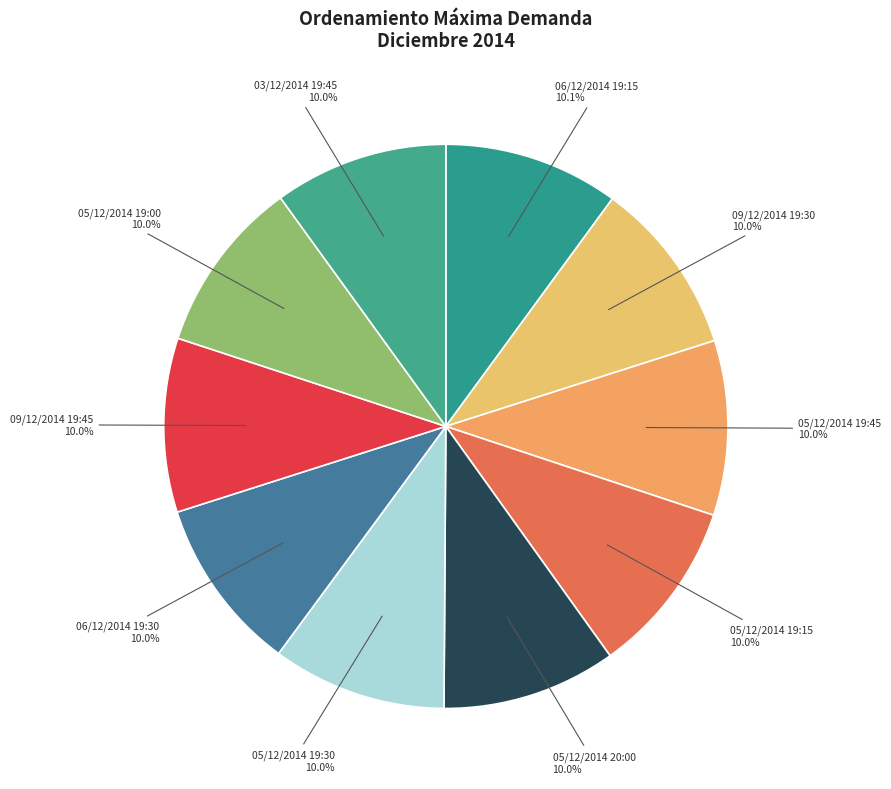

Combined, do 05/12/2014 19:00 and 06/12/2014 19:15 account for over 50%?

No